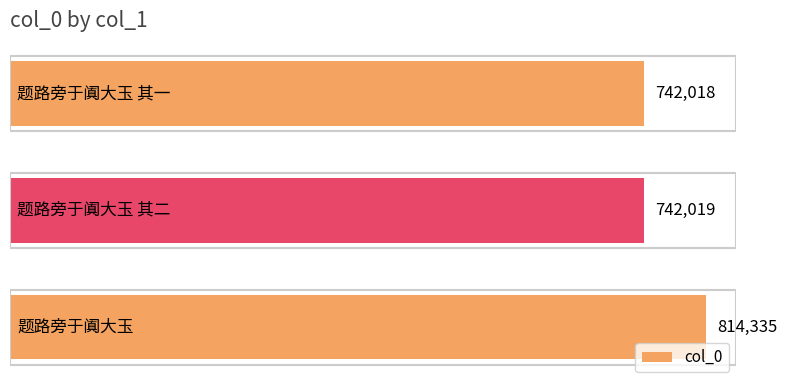

What is the greatest value displayed?

814335